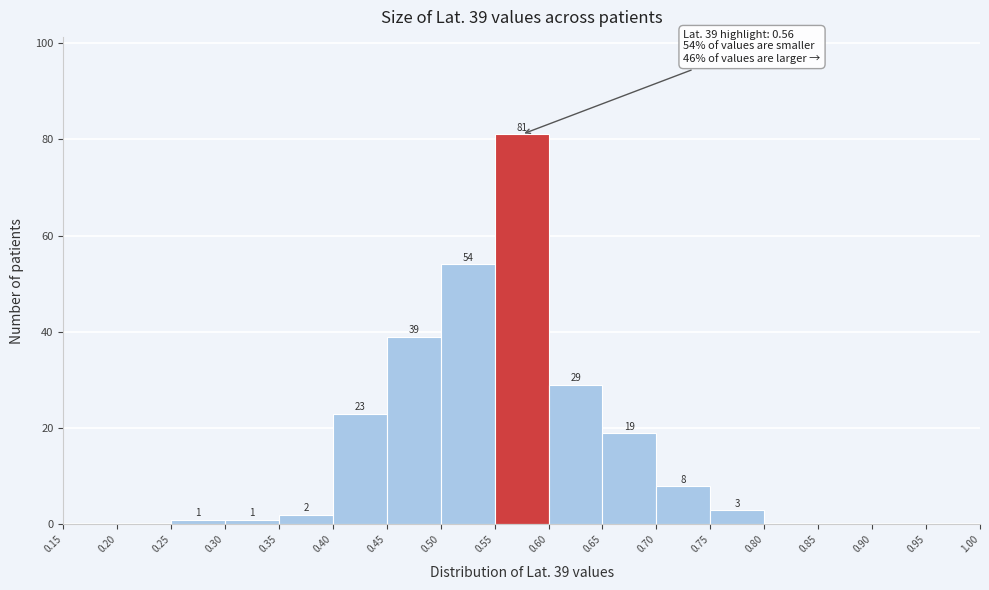

Which range on the x-axis has the tallest bar?

0.55 to 0.60